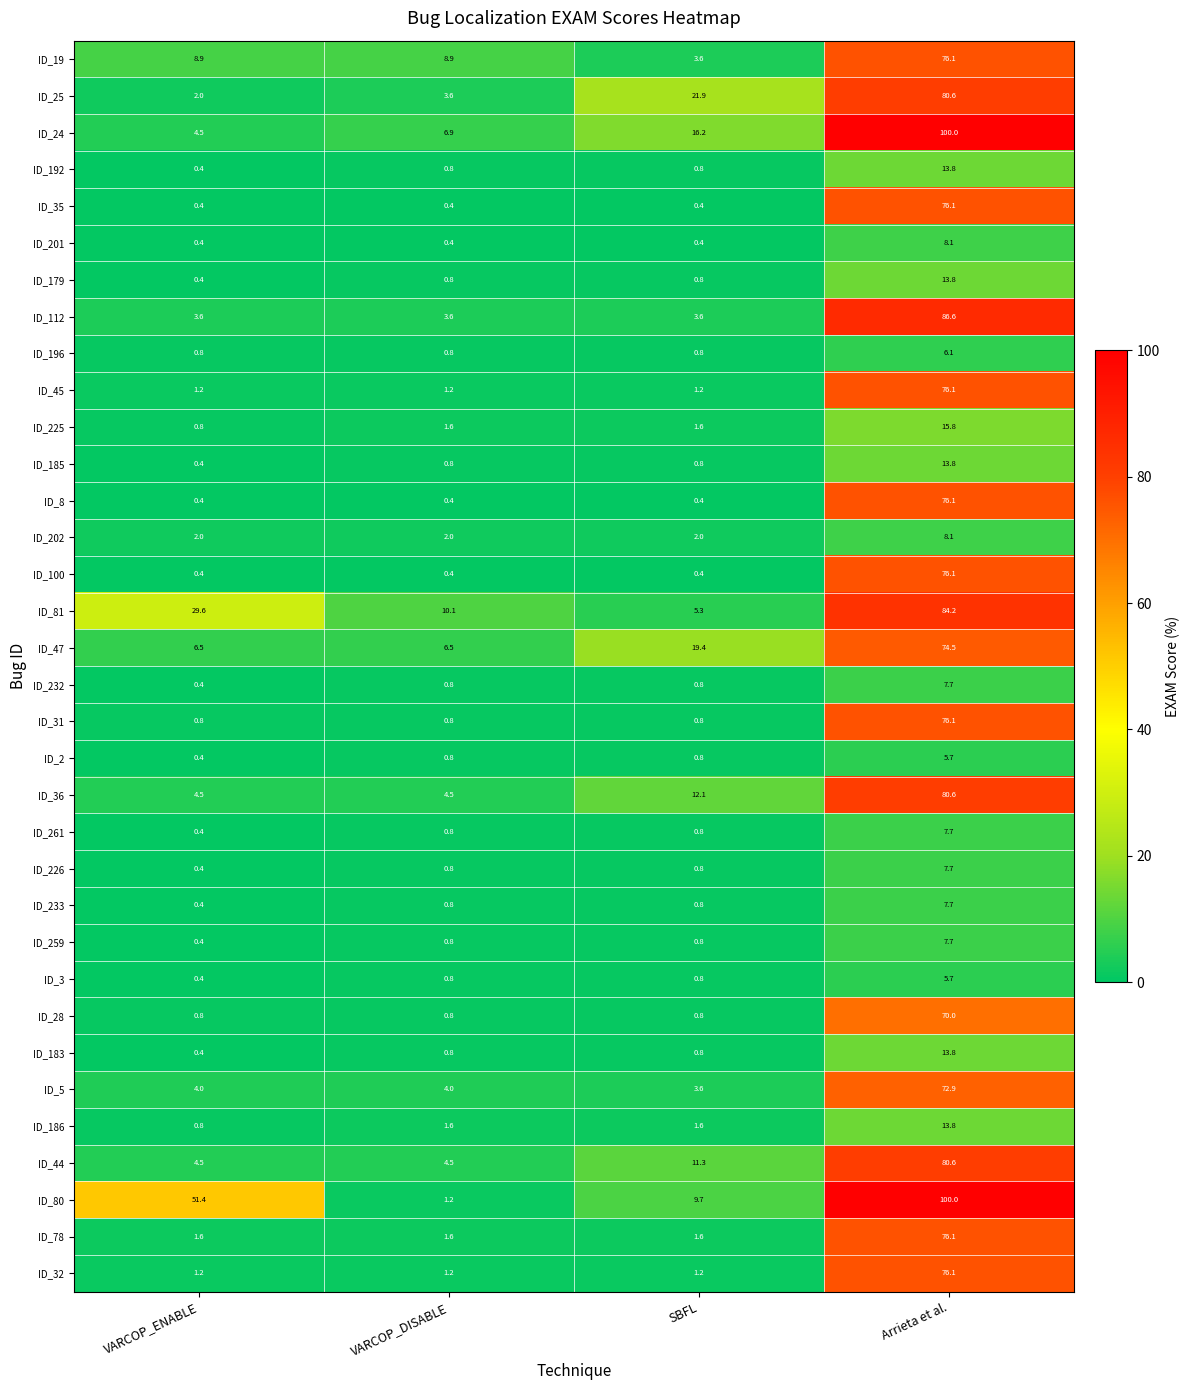

How many distinct data groups are displayed?

34